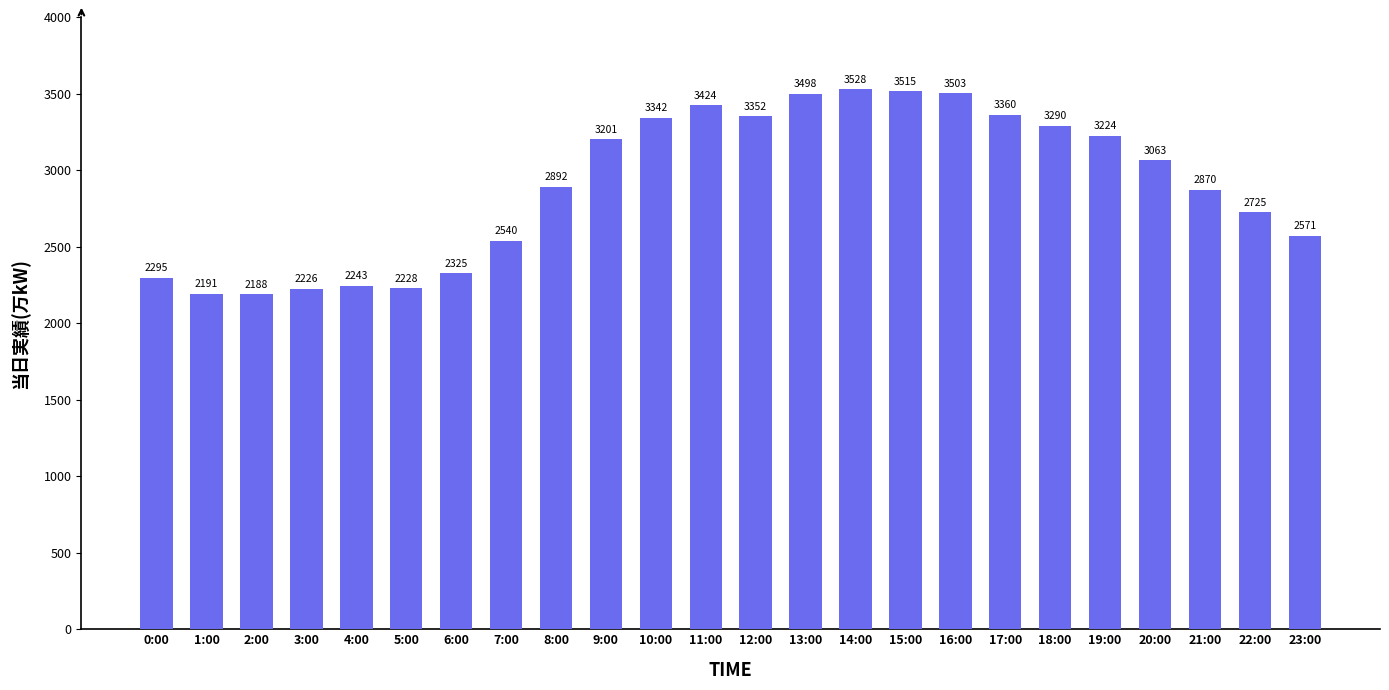

What is the greatest value displayed?

3528